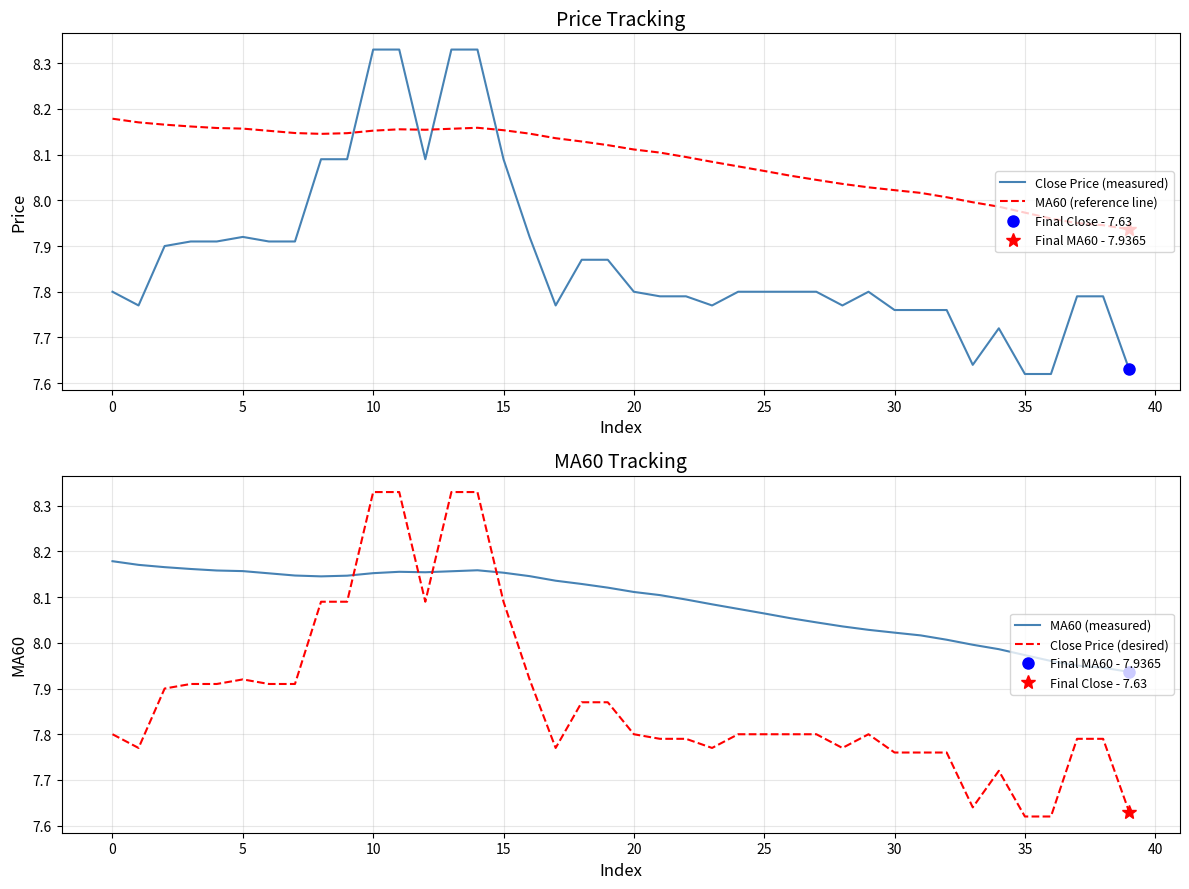

How many interior local peaks does the MA60 (reference line) series have?

2